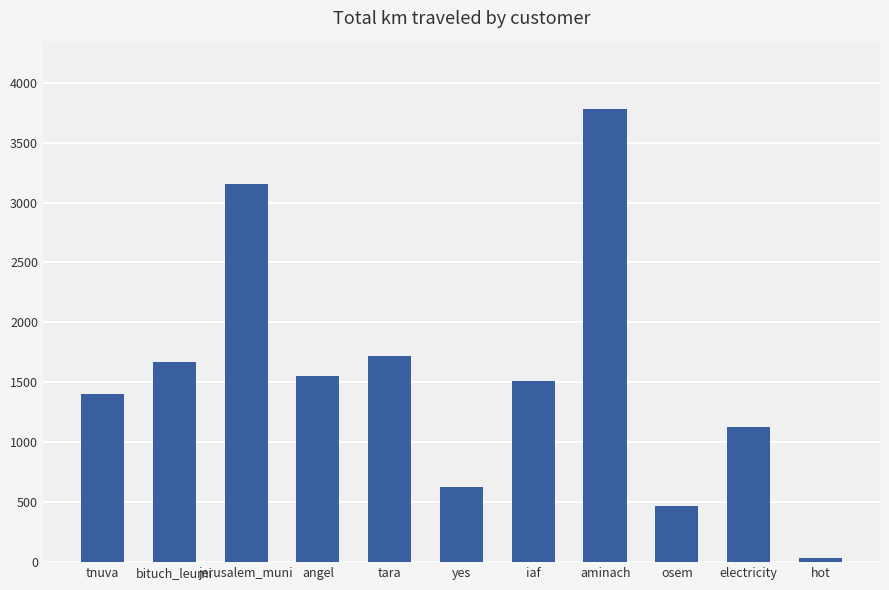

Which has a higher value, osem or tara?

tara